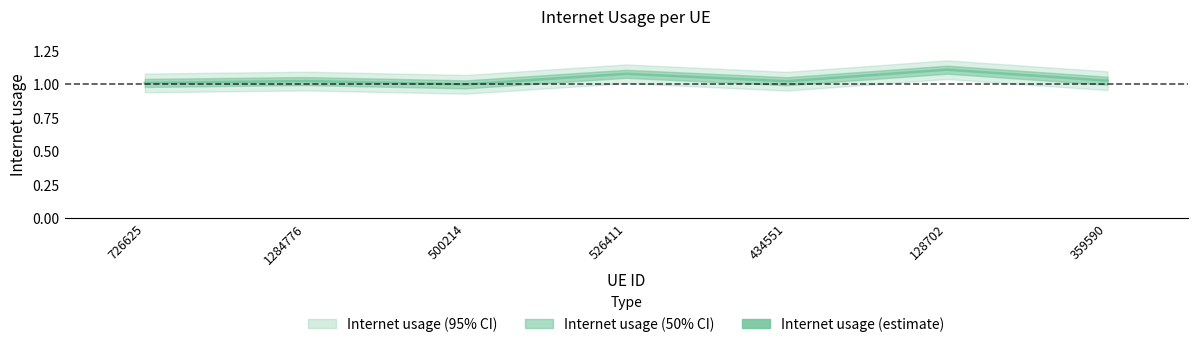

Which has a higher value, 526411 or 434551?

526411